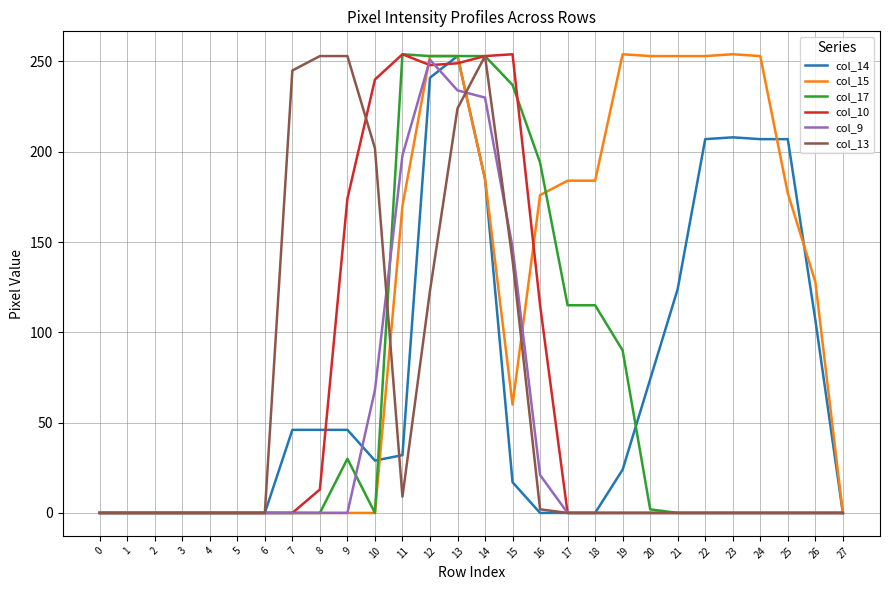

At how many categories does at least one series exceed 47?

20